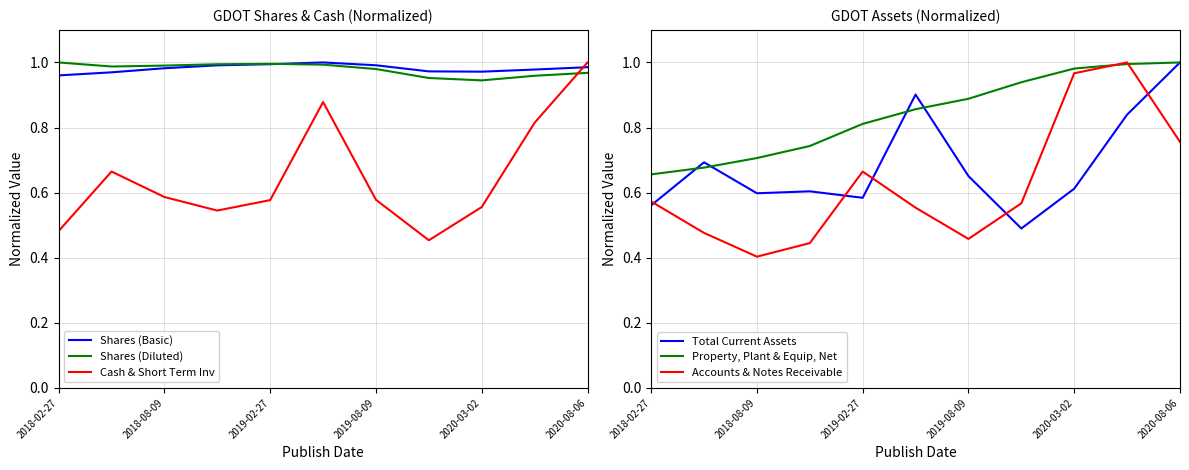

True or false: Shares (Basic) has a value of 0.4 at 2019-08-09.

False